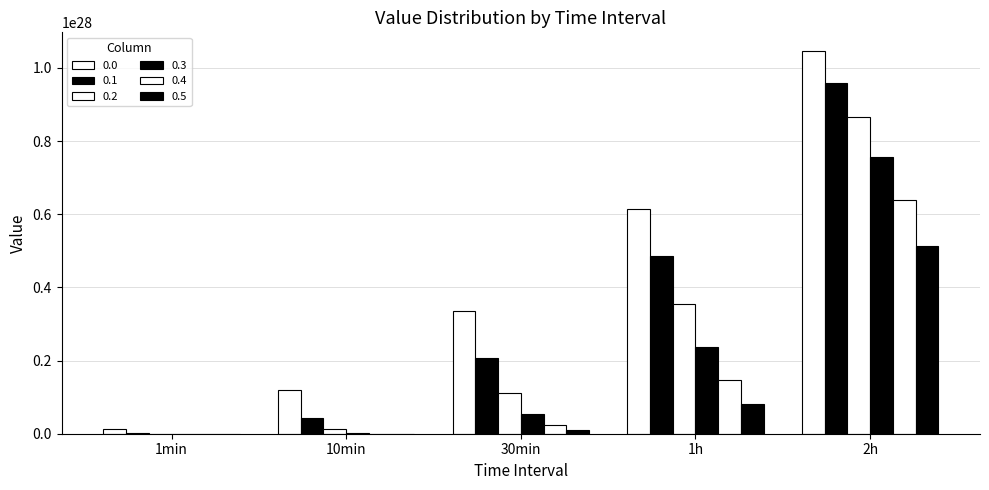

What is the total value across all series at 10min?

1769465591294115003831943168